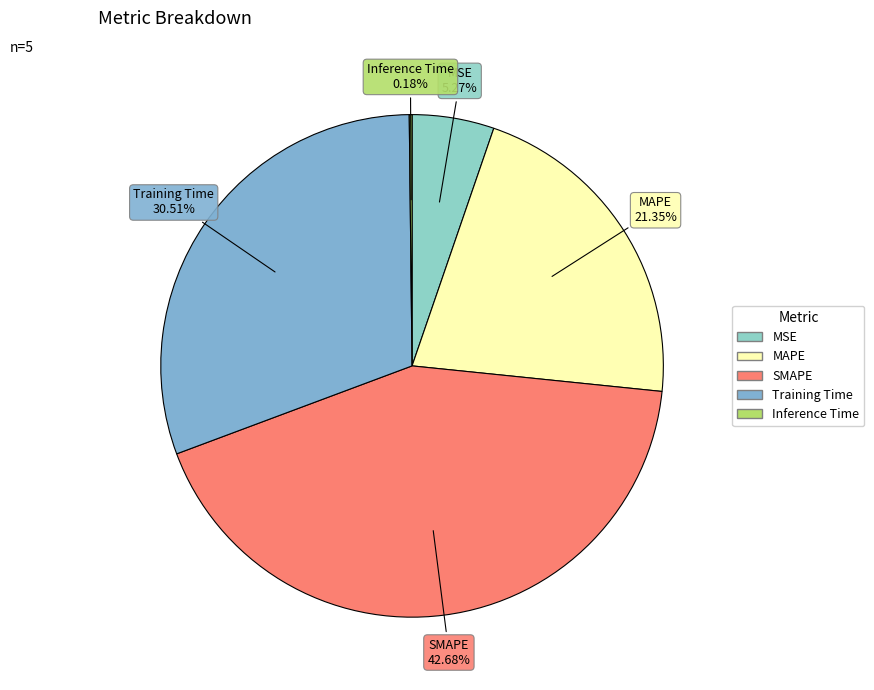

Is it true that SMAPE is 33% of the pie?

False